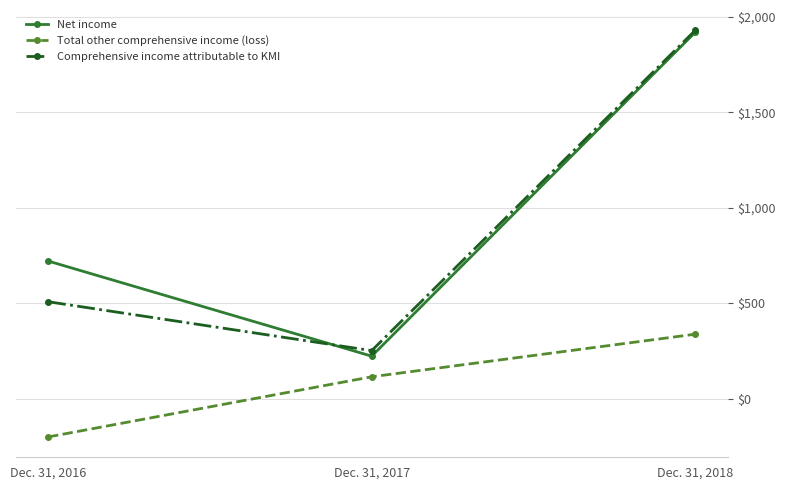

True or false: Net income has a value of 223 at Dec. 31, 2017.

True